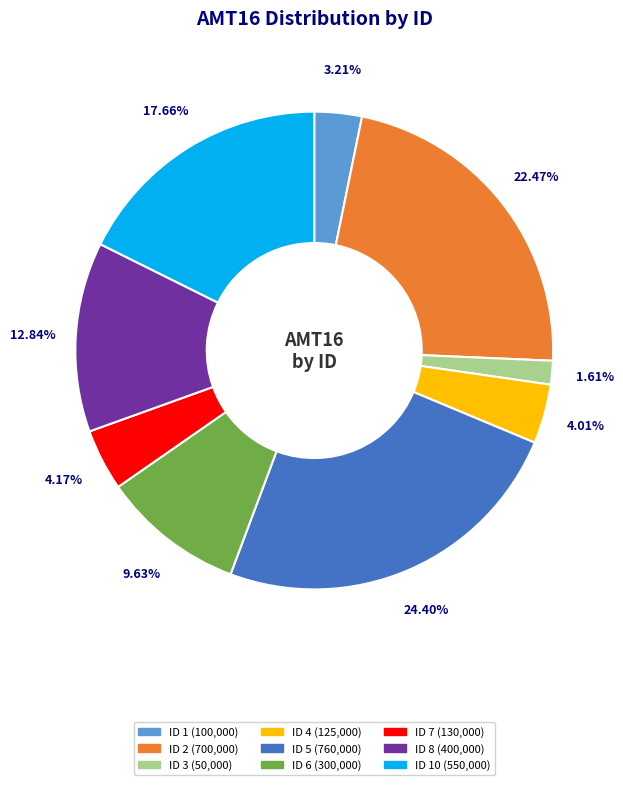

Does any single category account for the majority?

No